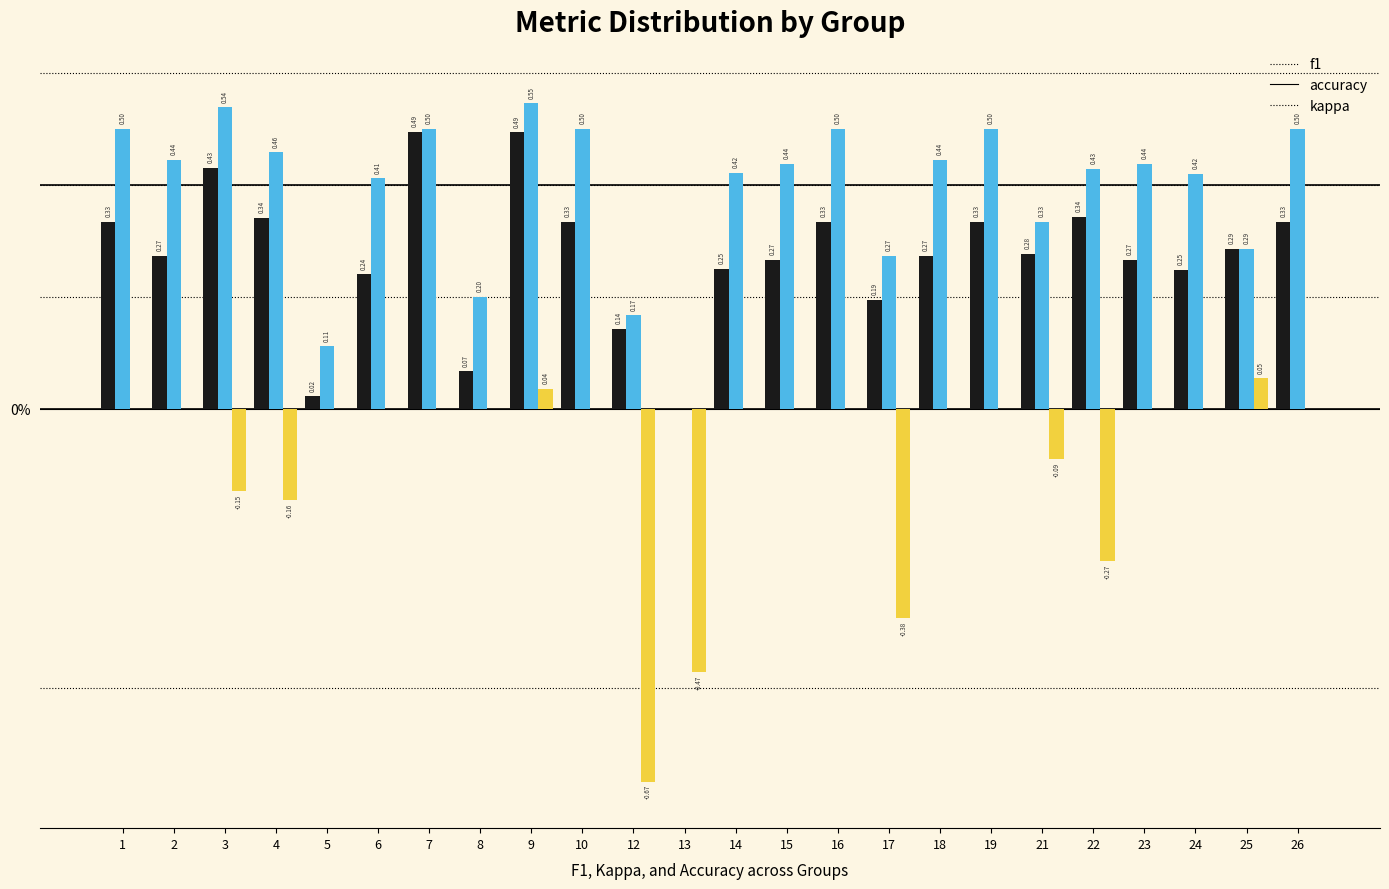

Is the value of kappa at 17 greater than the value of f1 at 4?

No